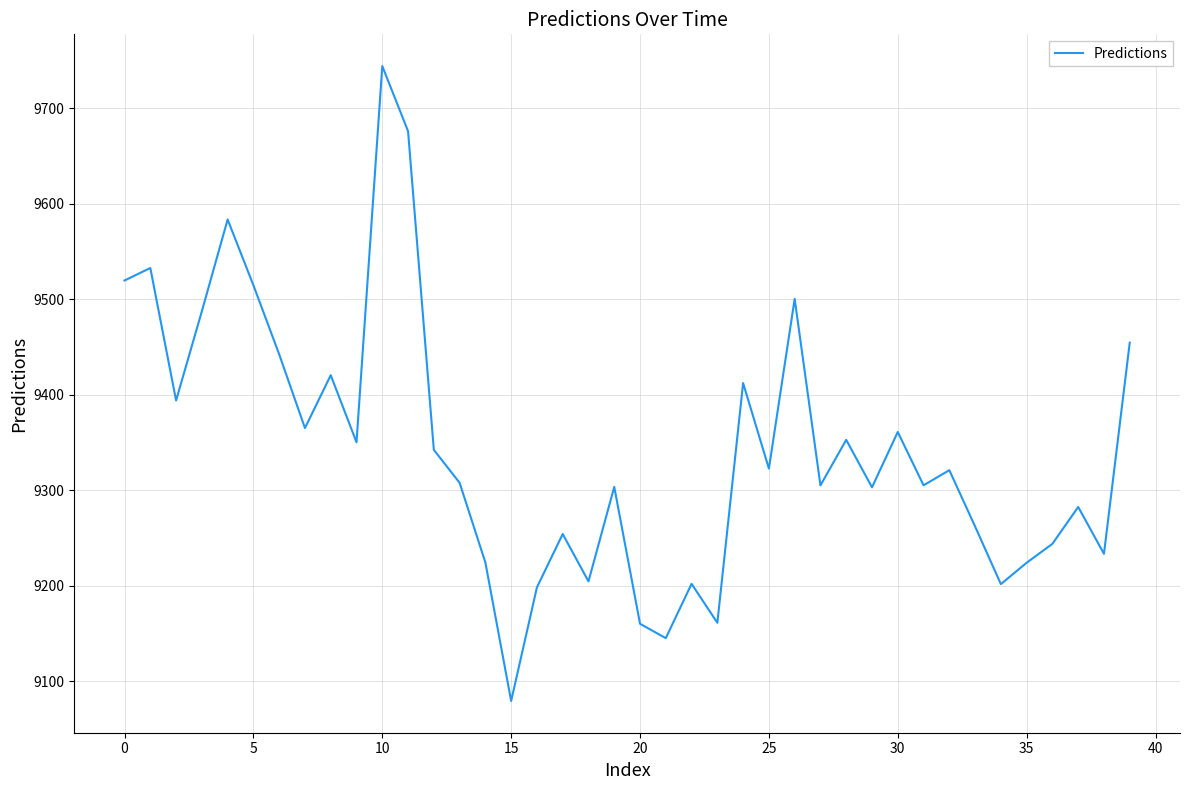

What is the difference between the maximum and minimum values?

664.8